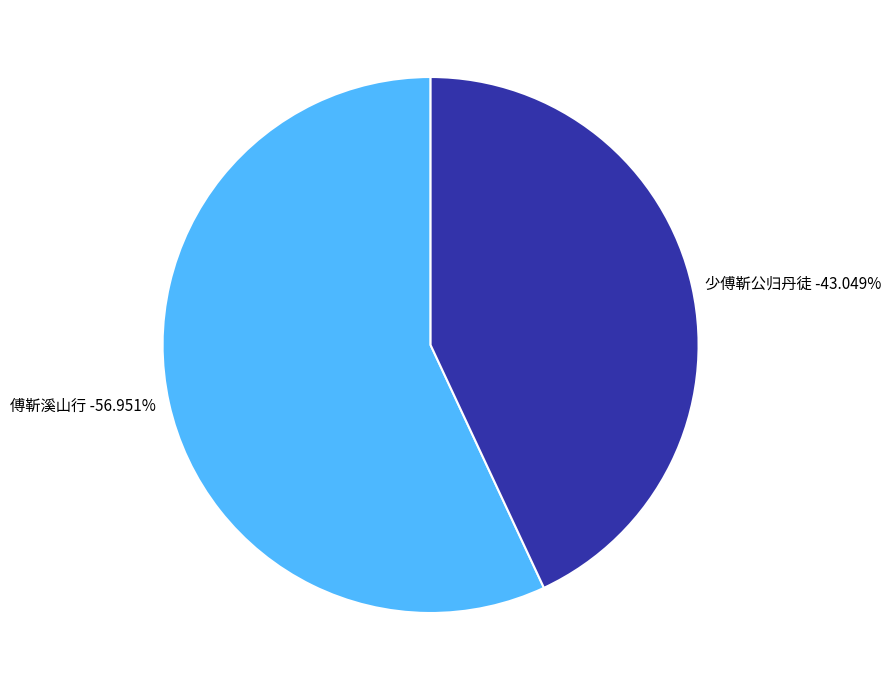

Is the sum of 傅靳溪山行 and 少傅靳公归丹徒 greater than half?

Yes